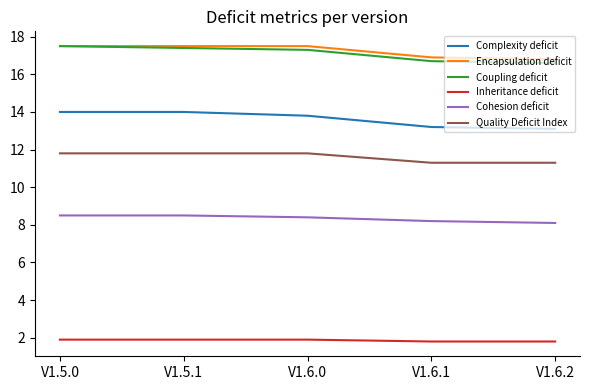

True or false: Quality Deficit Index and Complexity deficit cross at least once.

False